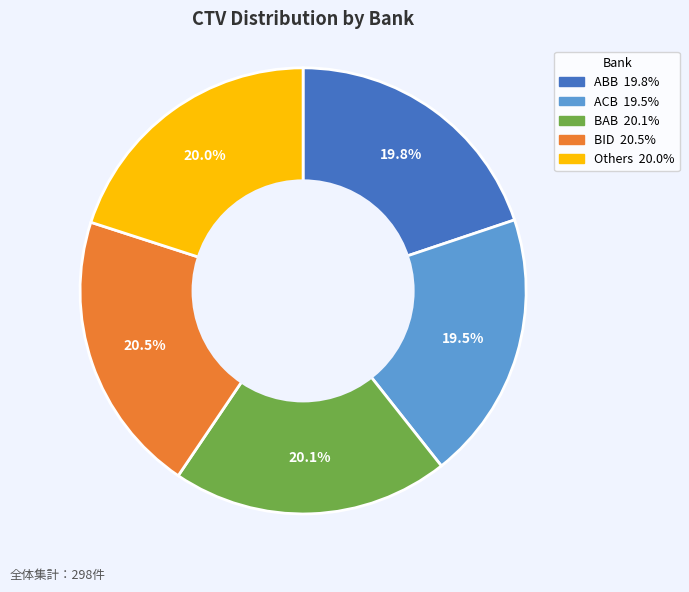

Does any single category account for the majority?

No